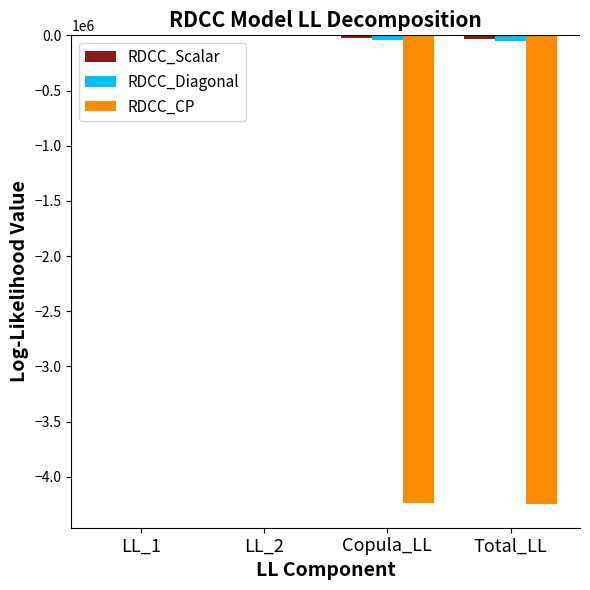

What is the sum of all RDCC_Diagonal values?

-103099.2